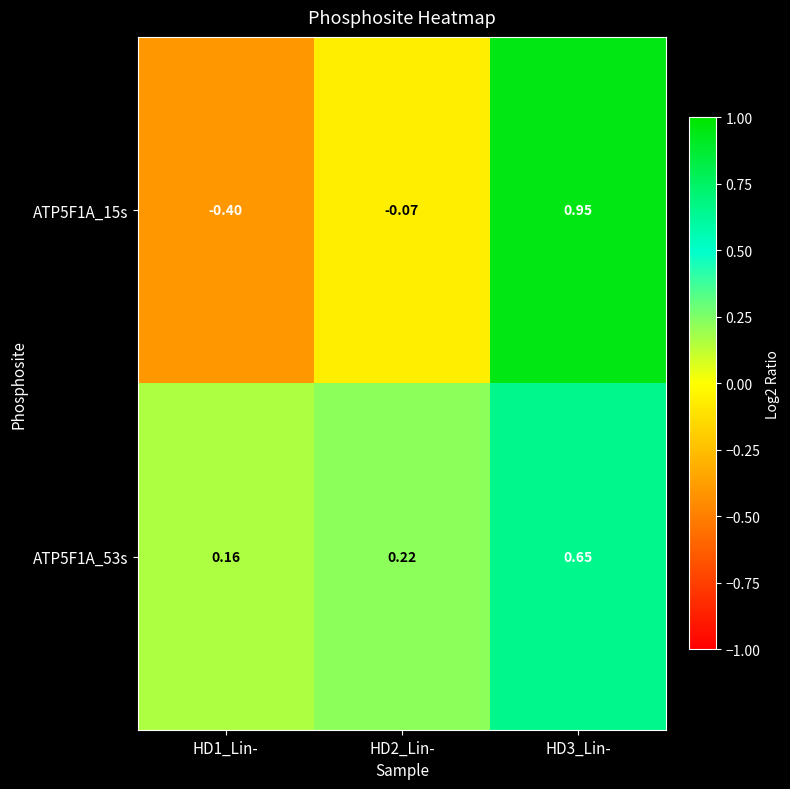

At which category does the chart reach its minimum across all series?

HD1_Lin-